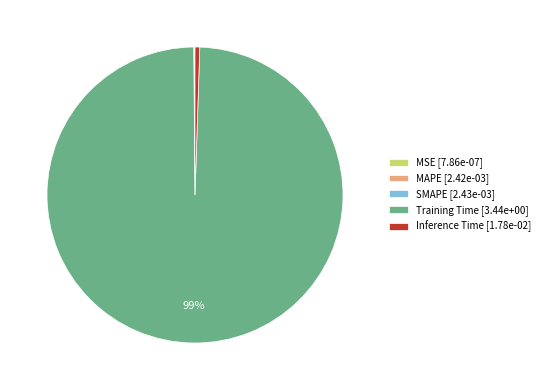

Which category has the biggest portion of the pie?

Training Time